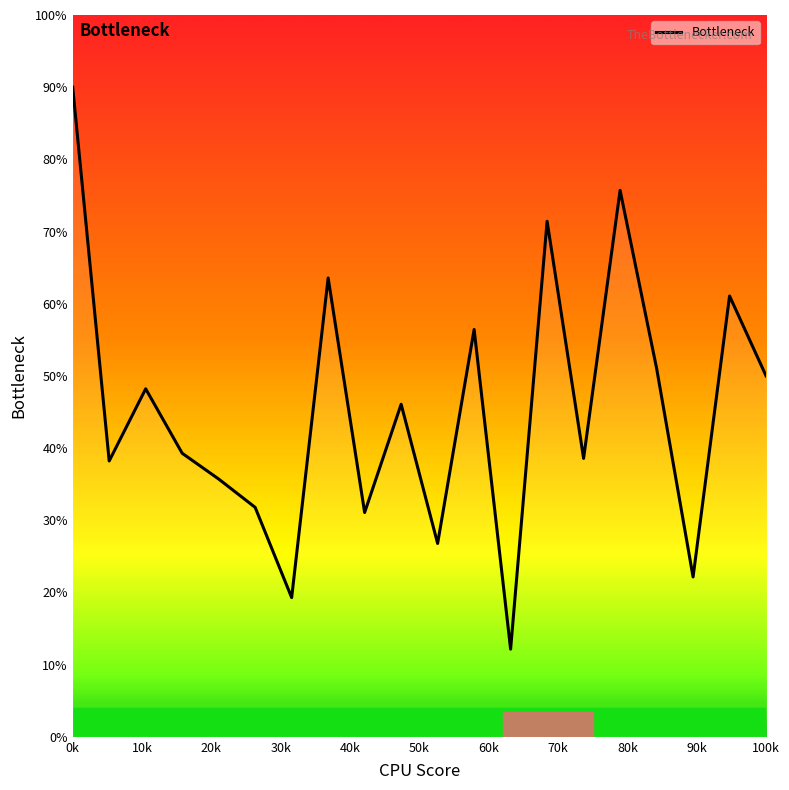

What is the difference between the maximum and minimum values?

77.9